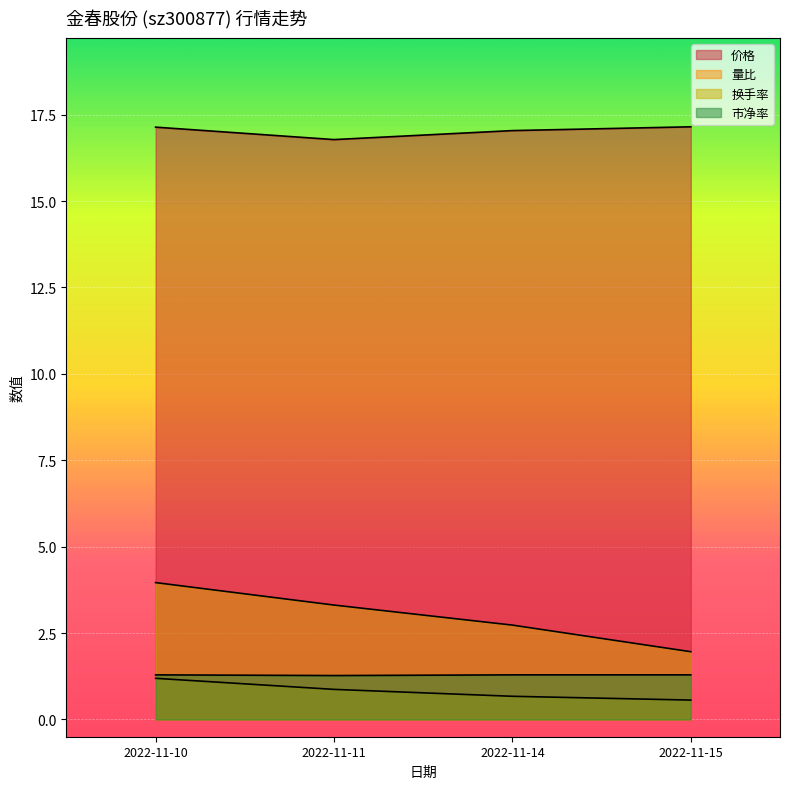

Does the chart display data point markers on the line(s)?

No